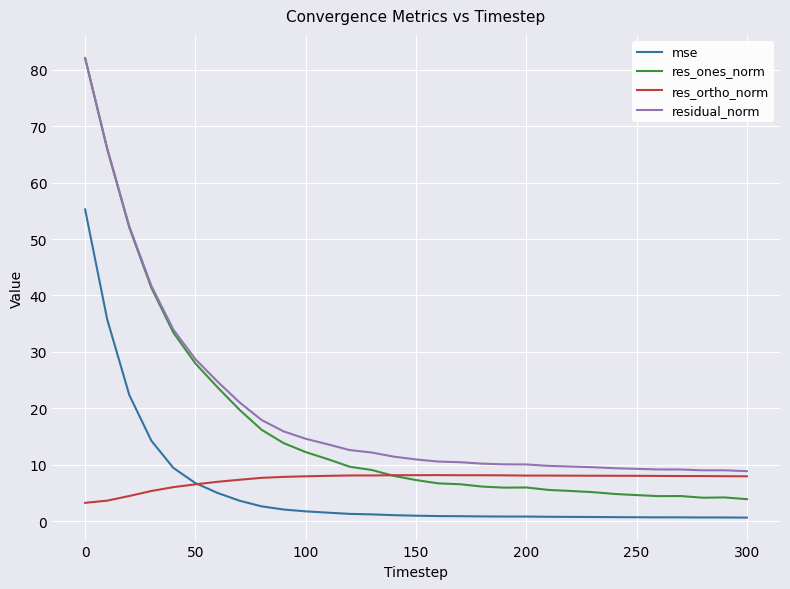

True or false: residual_norm and mse cross at least once.

False